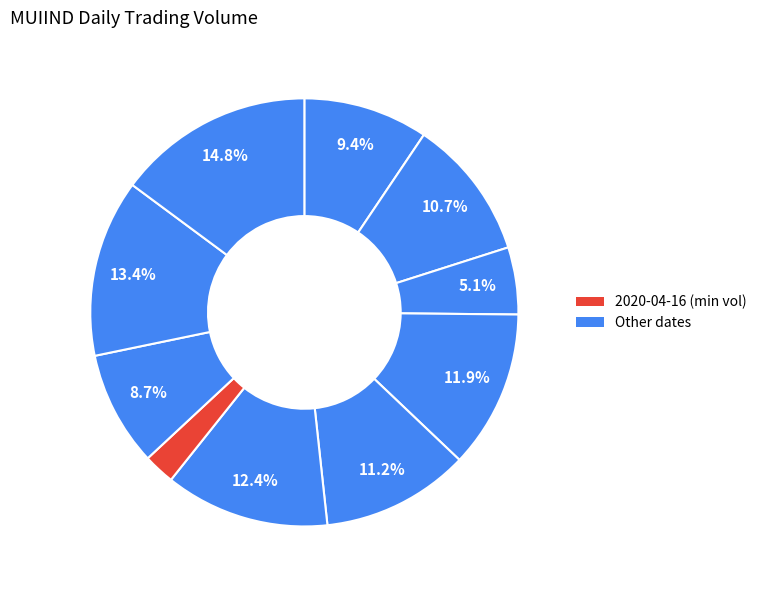

Which slice is the largest?

2020-04-21